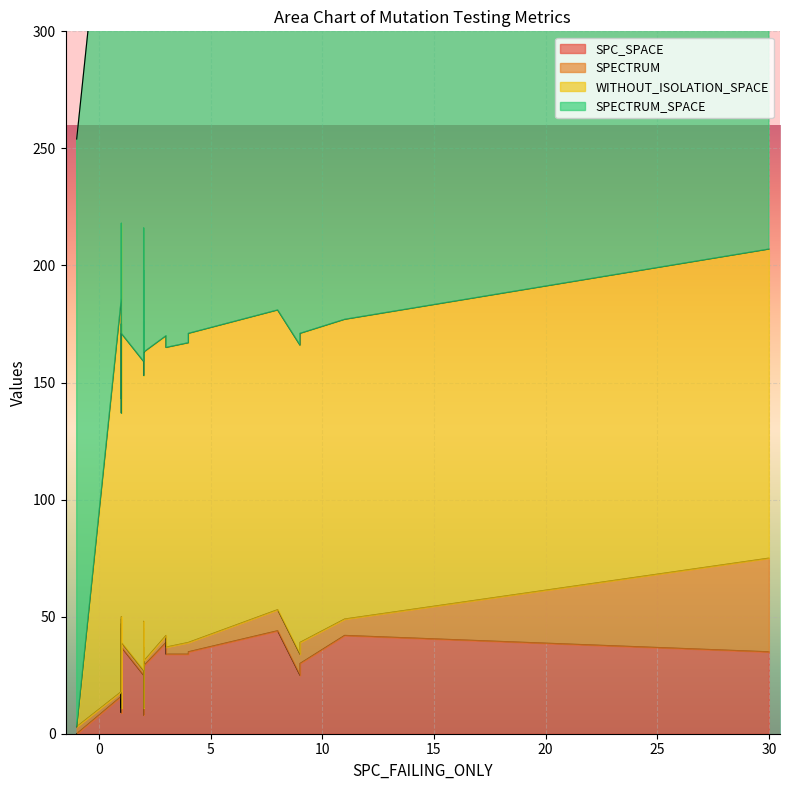

Between which two adjacent categories do WITHOUT_ISOLATION_SPACE and SPECTRUM first intersect?

1 and -1